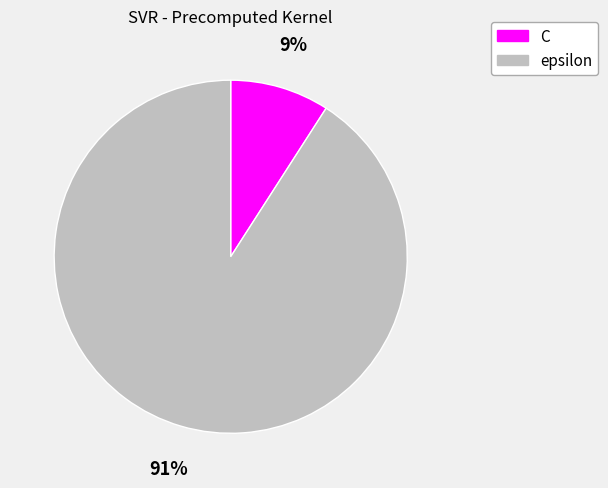

To the nearest percent, what percentage of the pie is C?

9%